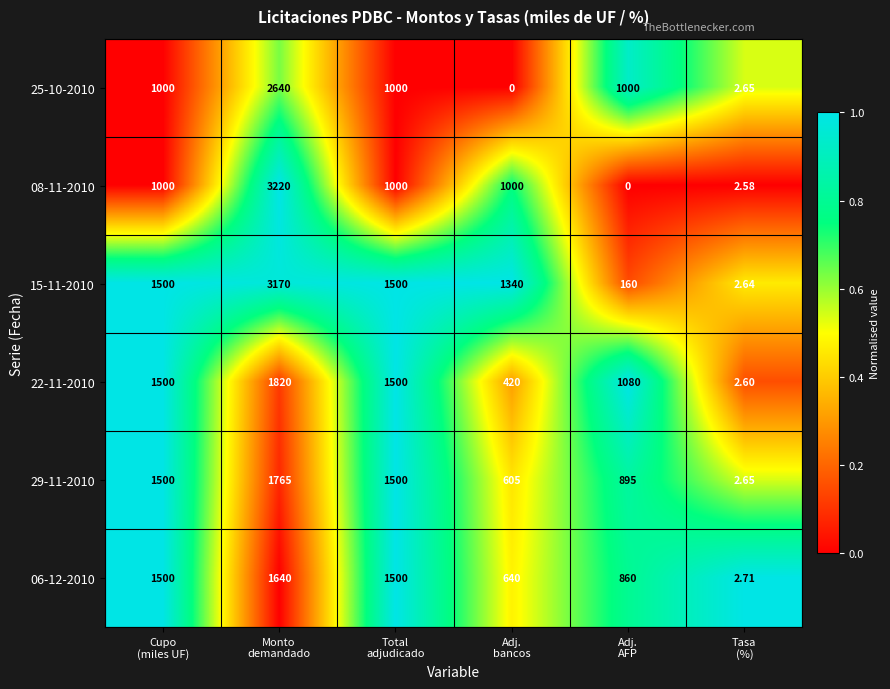

Between Adj.
bancos and Tasa
(%), which series saw the biggest shift?

15-11-2010